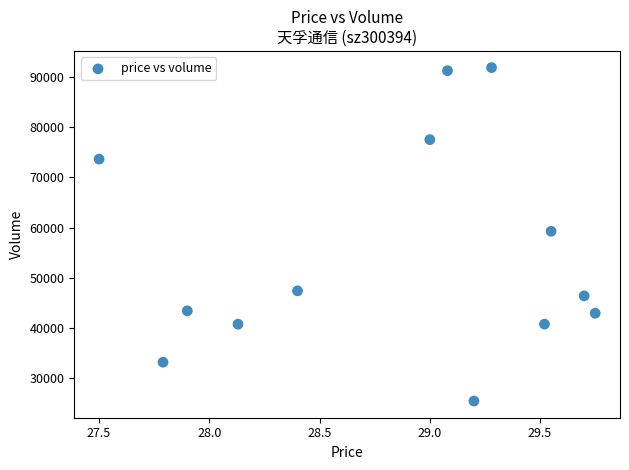

What is the range of Y values (max minus min)?

66394